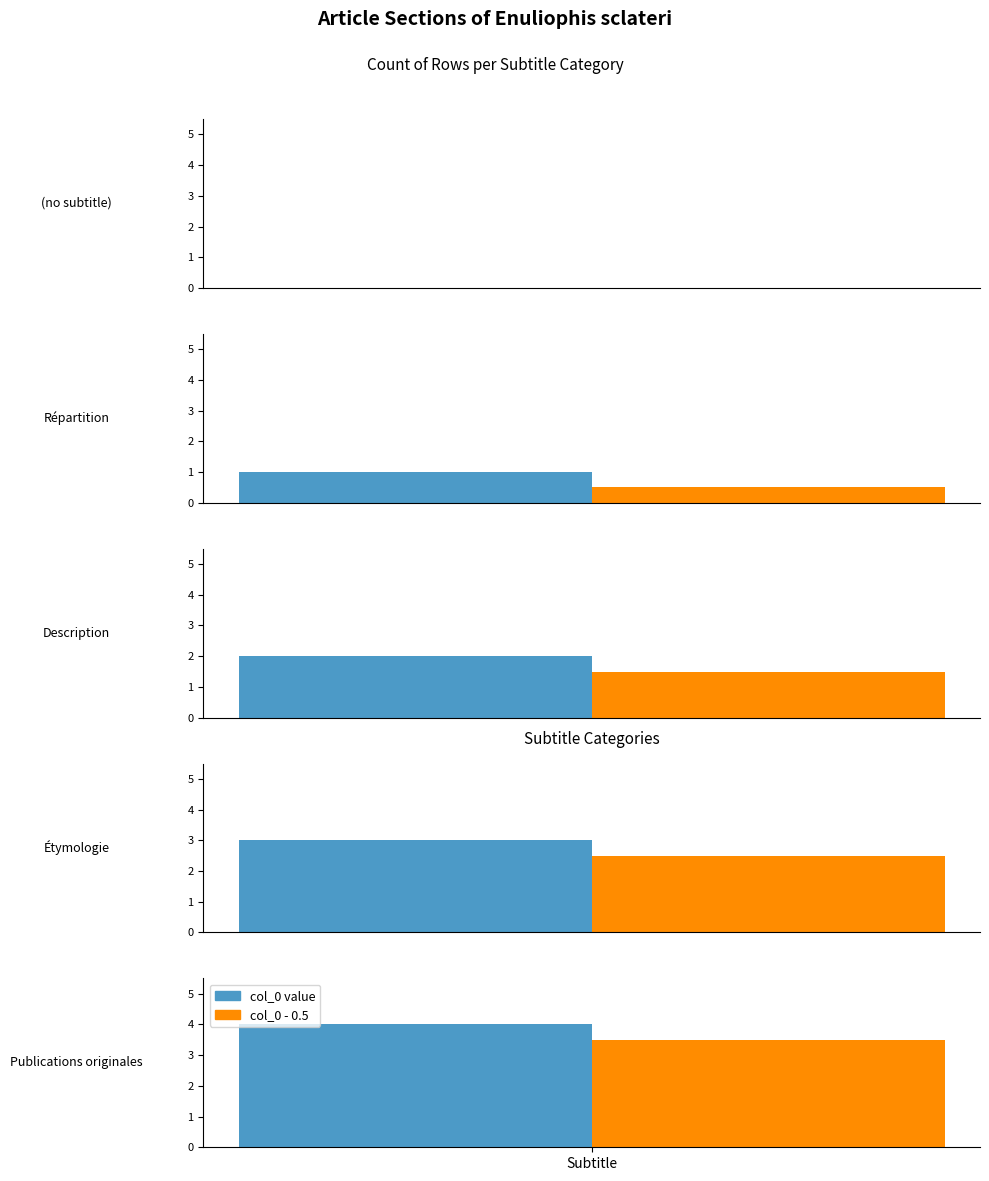

Rank the categories by value from highest to lowest.

Publications originales, Étymologie, Description, Répartition, (no subtitle)